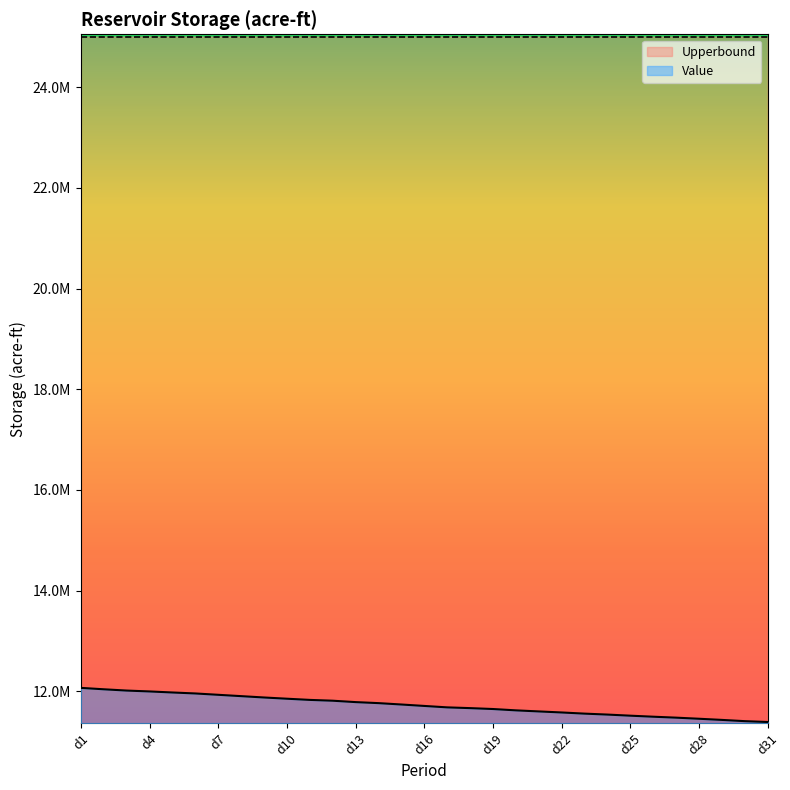

How many data points are above 11708679?

16